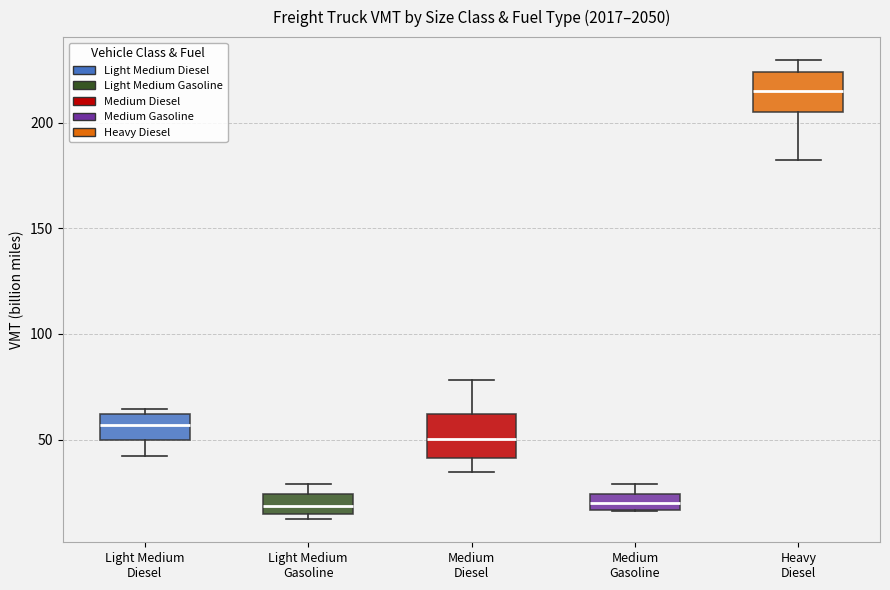

Where does the upper whisker of the box for Medium Diesel end on the y-axis? The values are not printed on the chart, so give them approximately, as read against the axis.

80